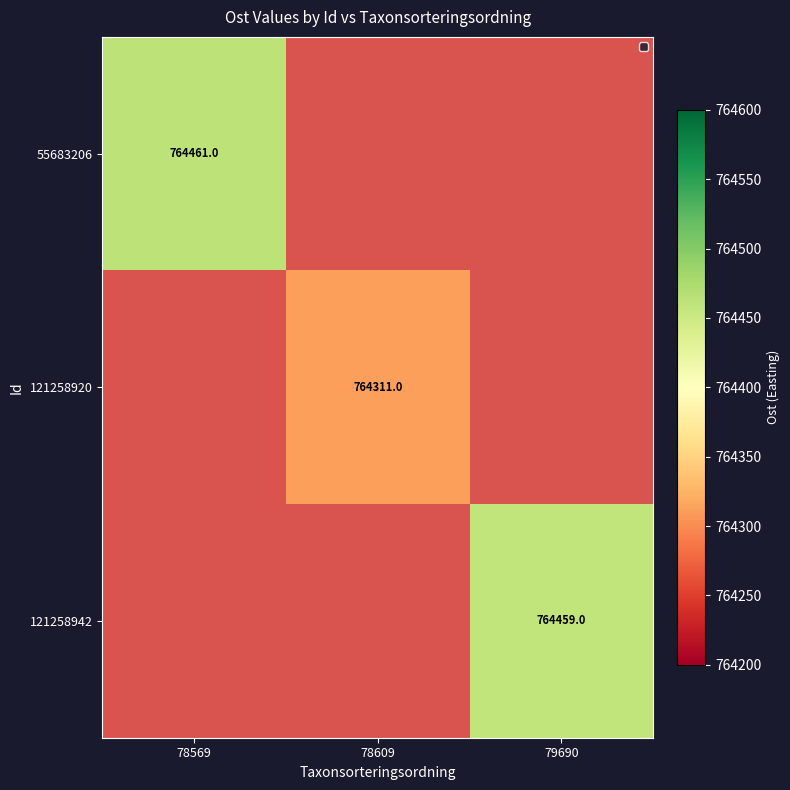

Which category has the highest value in the 55683206 series?

78569